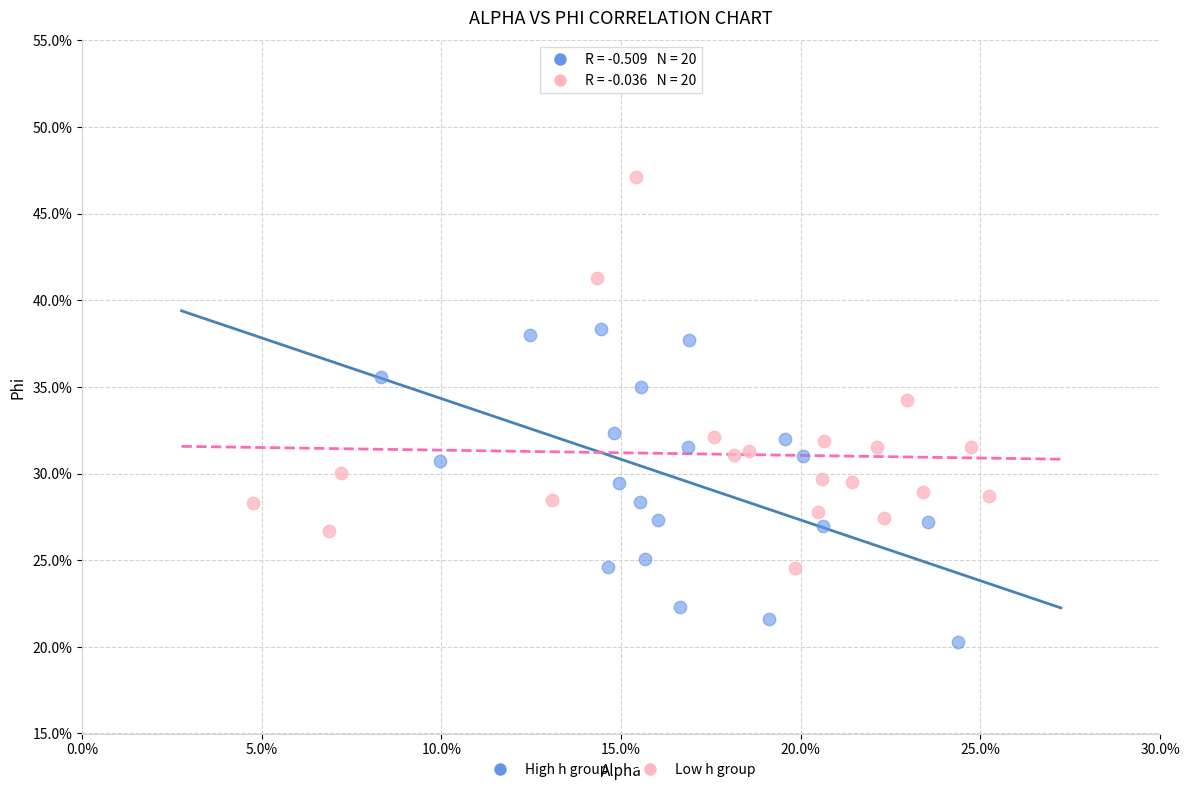

What are all the series names shown in the legend?

High h group, Low h group